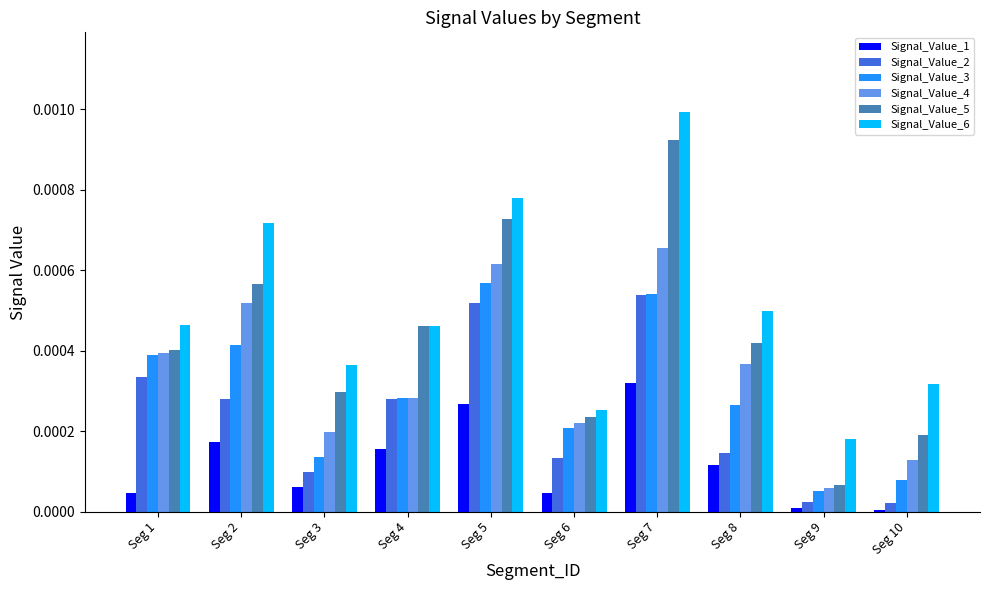

The value of Signal_Value_1 at Seg 7 is 0.0. True or false?

True